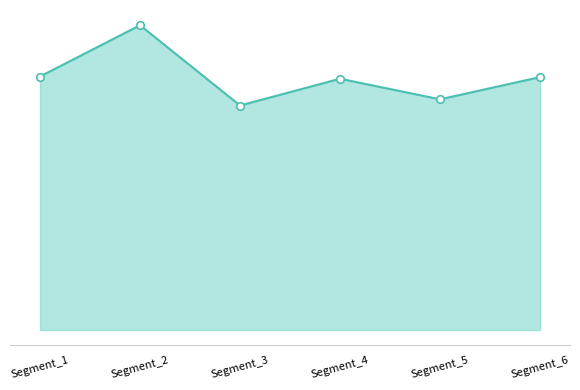

What is the change in value from Segment_1 to Segment_3?

-0.1